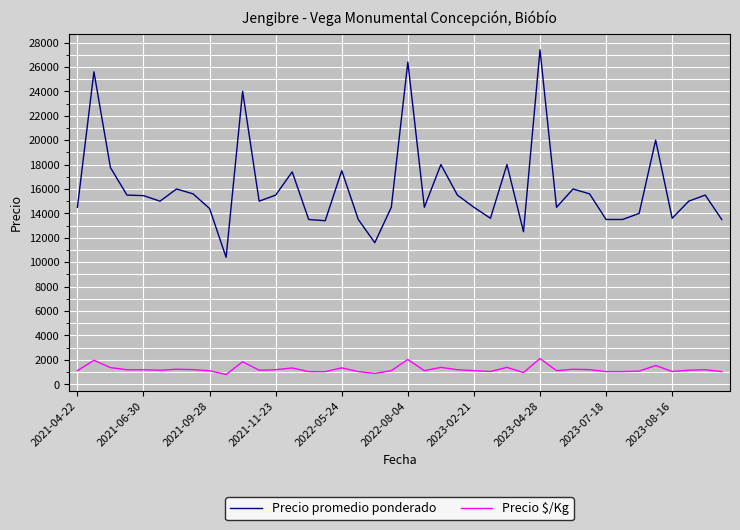

Which series has the largest total across all categories?

Precio promedio ponderado